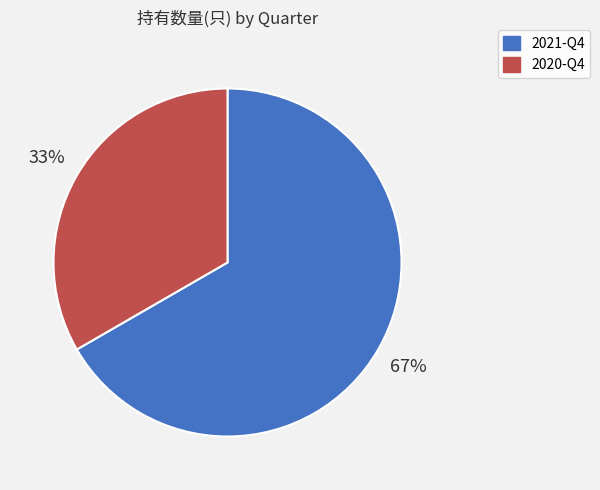

Does any single category account for the majority?

Yes